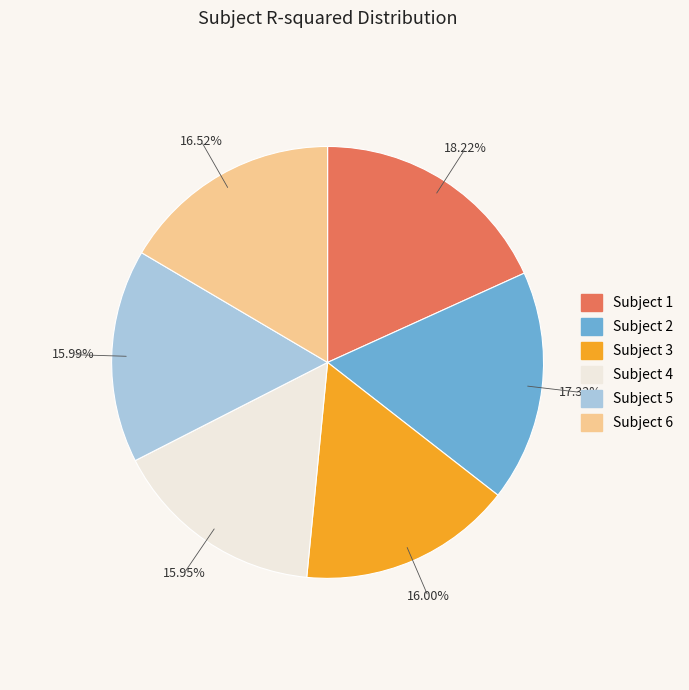

What is the total percentage of 5 and 6?

32.5%